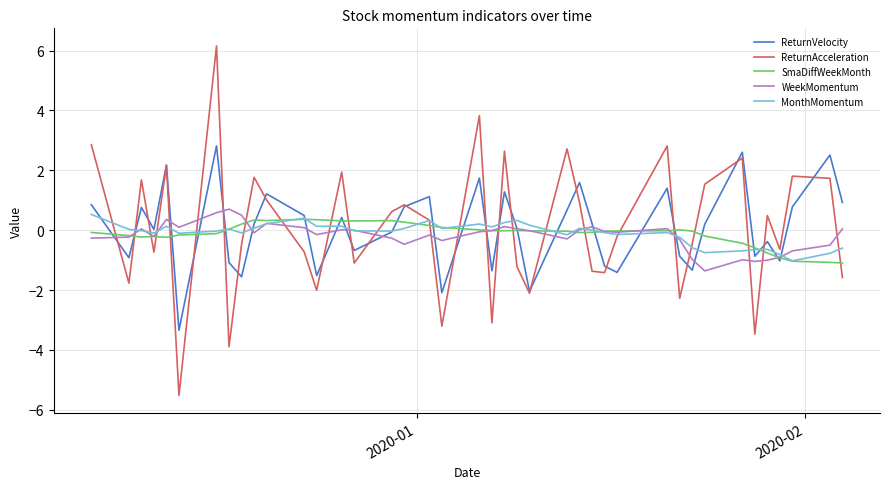

Which series has the largest range (max minus min)?

ReturnAcceleration